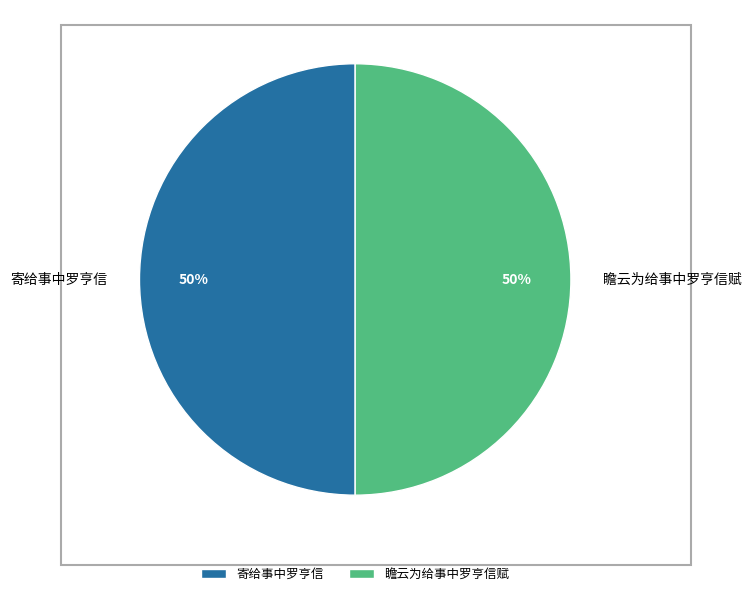

The 寄给事中罗亨信 slice represents 41% of the pie. True or false?

False